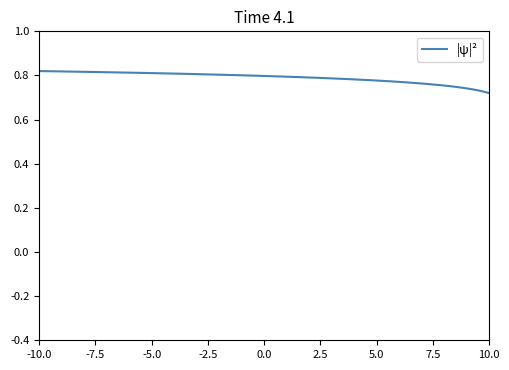

How many lines are shown in the chart?

1